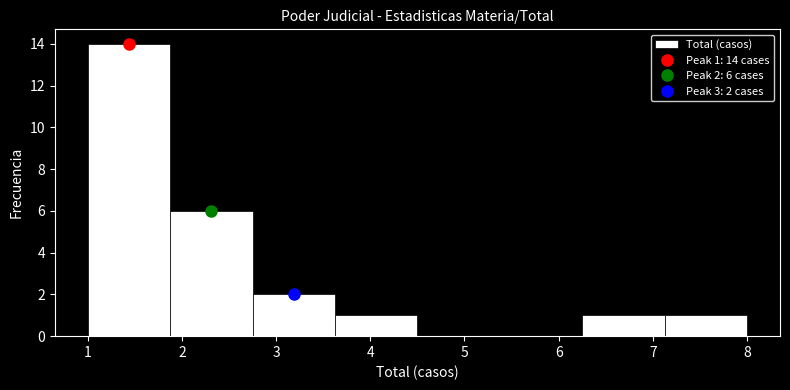

Over which range of the x-axis is the bar tallest?

1.0 to 1.9